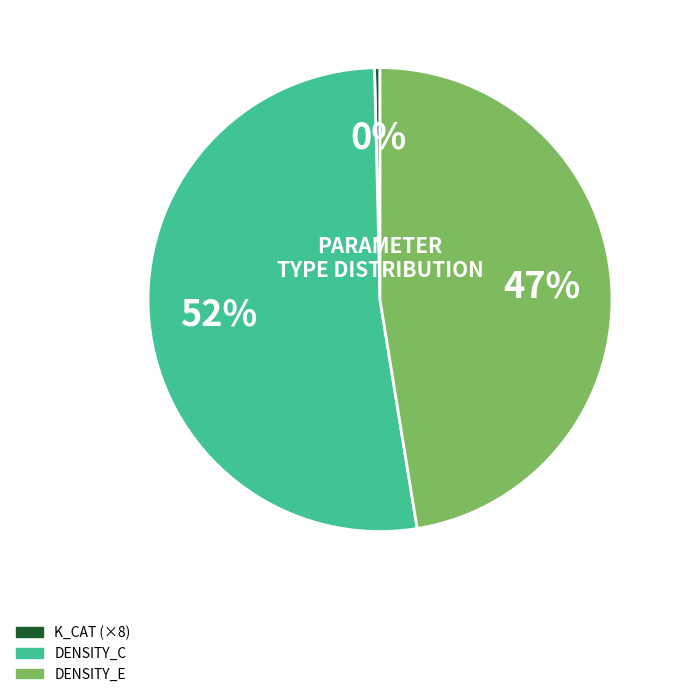

To the nearest percent, what is the average slice percentage?

33%